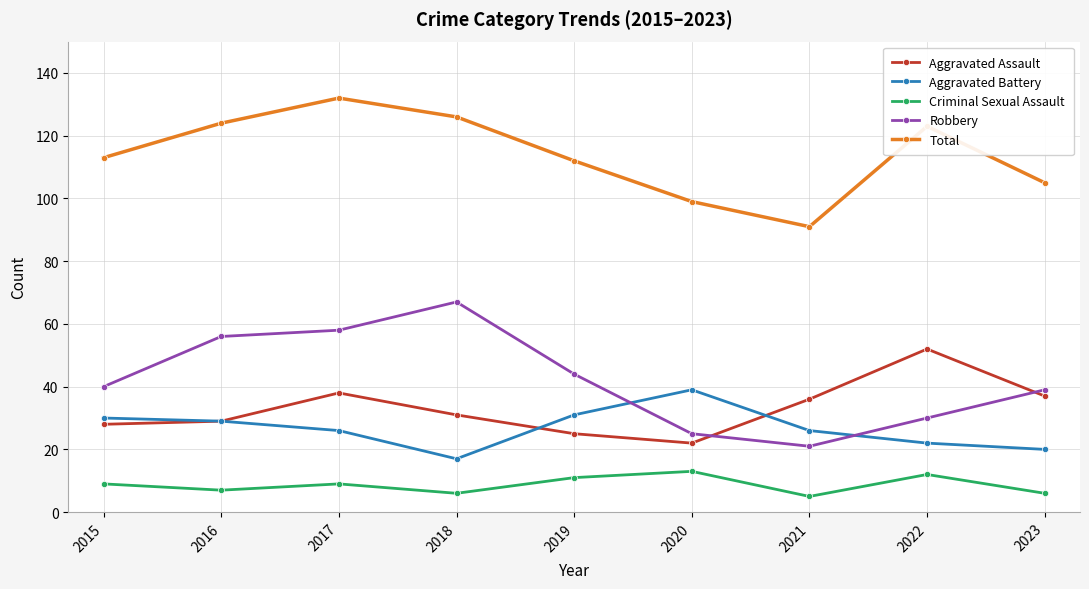

Reading left to right, transcribe all the data shown in this chart.

Aggravated Assault: 2015=28	2016=29	2017=38	2018=31	2019=25	2020=22	2021=36	2022=52	2023=37
Aggravated Battery: 2015=30	2016=29	2017=26	2018=17	2019=31	2020=39	2021=26	2022=22	2023=20
Criminal Sexual Assault: 2015=9	2016=7	2017=9	2018=6	2019=11	2020=13	2021=5	2022=12	2023=6
Robbery: 2015=40	2016=56	2017=58	2018=67	2019=44	2020=25	2021=21	2022=30	2023=39
Total: 2015=113	2016=124	2017=132	2018=126	2019=112	2020=99	2021=91	2022=123	2023=105